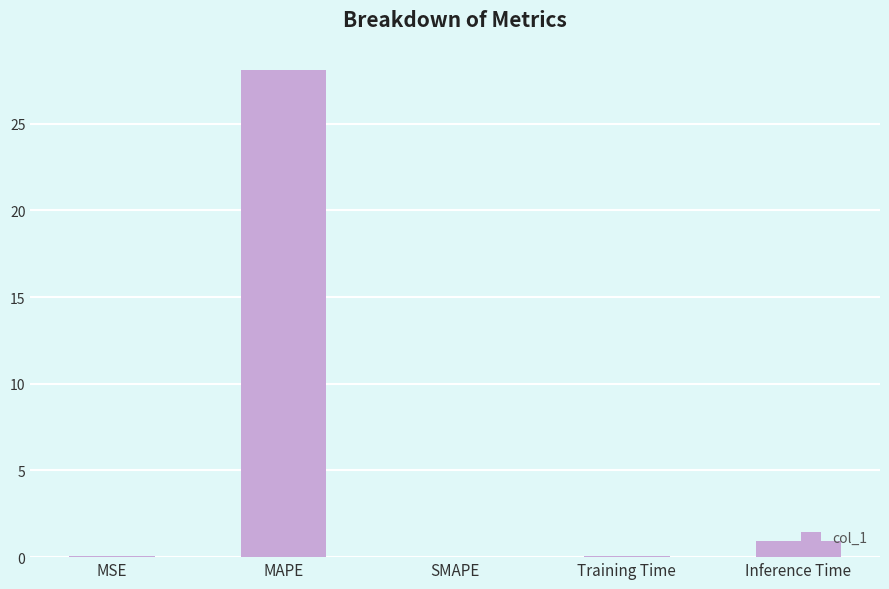

At which category does the chart reach its peak across all series?

MAPE